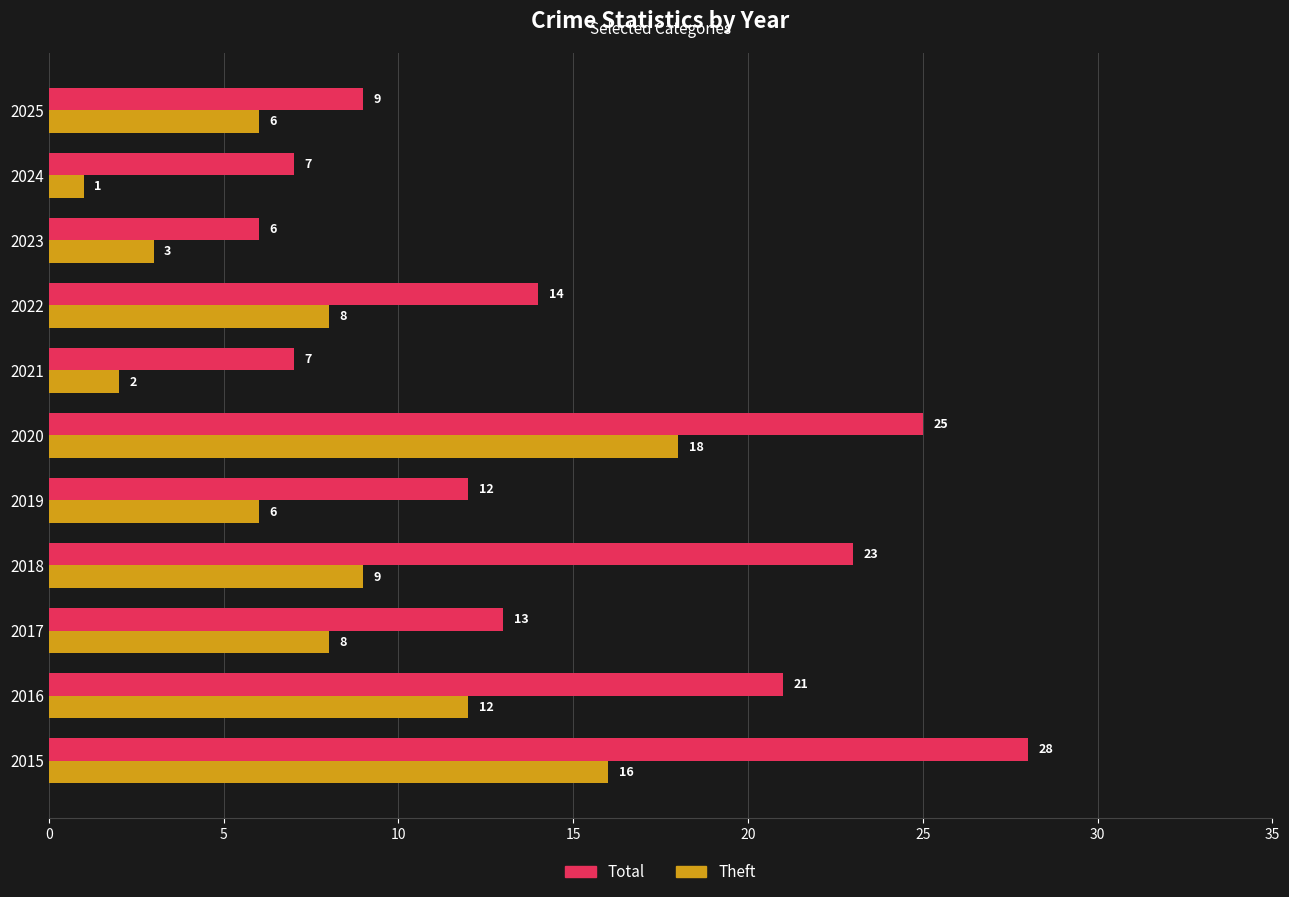

Where is Theft nearest to the value 9?

2018